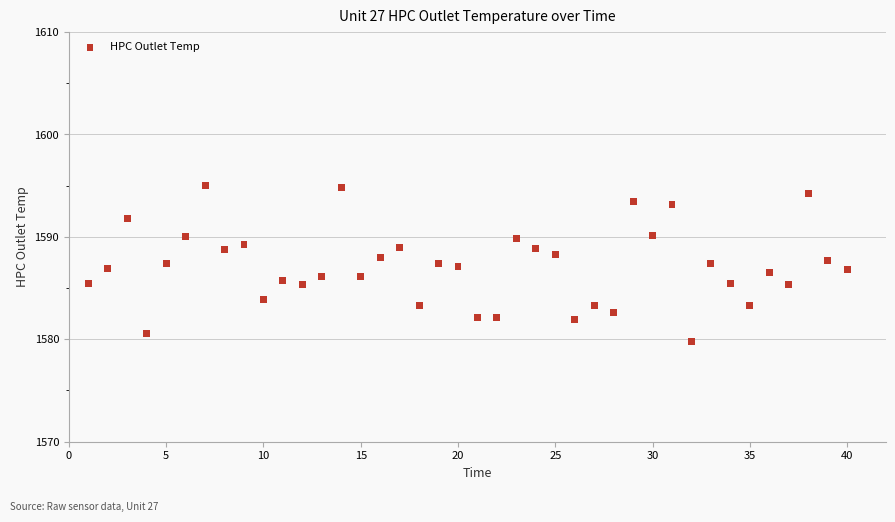

What is the range of Y values (max minus min)?

15.3